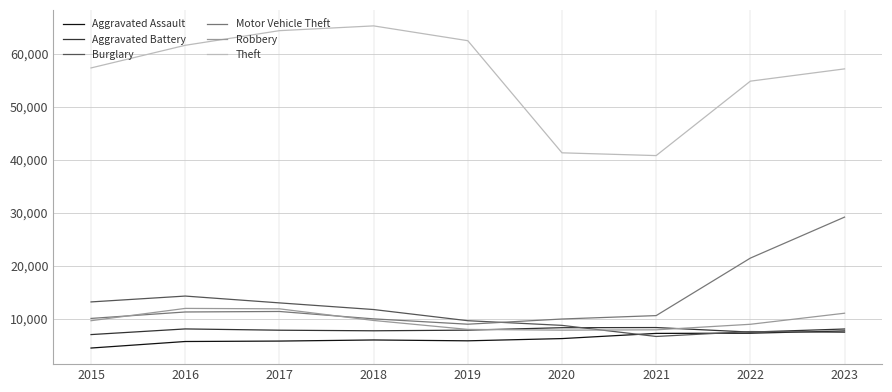

The value of Burglary at 2020 is 8758. True or false?

True